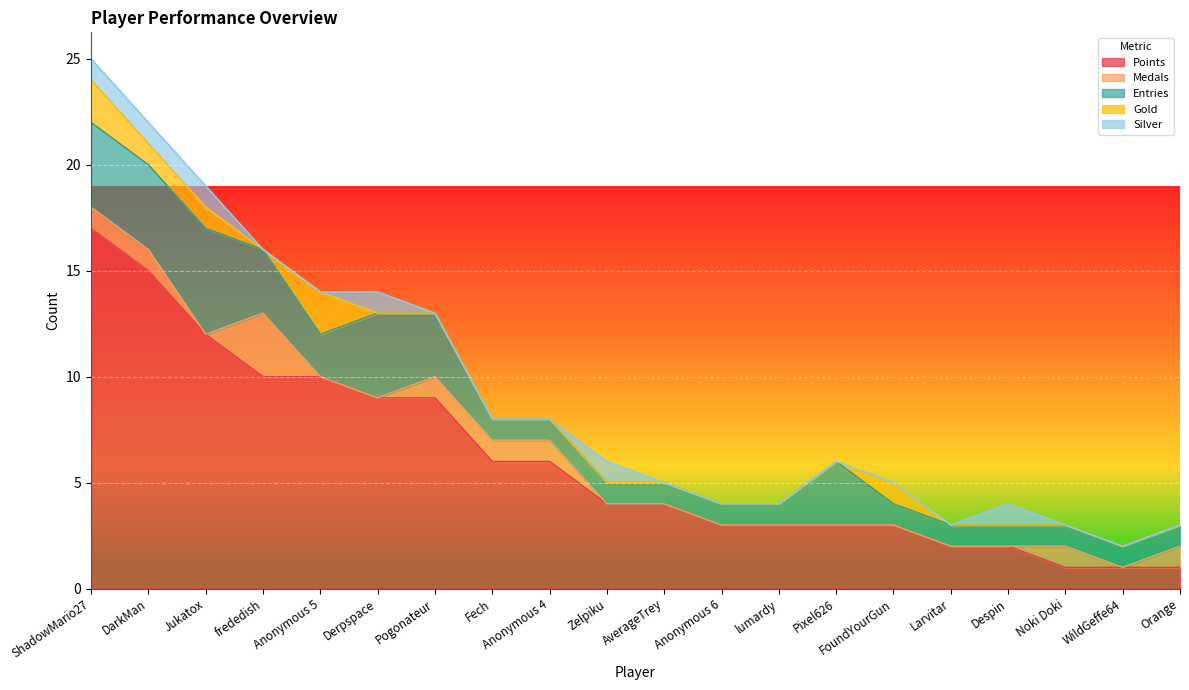

What is the highest value of the Entries series?

5